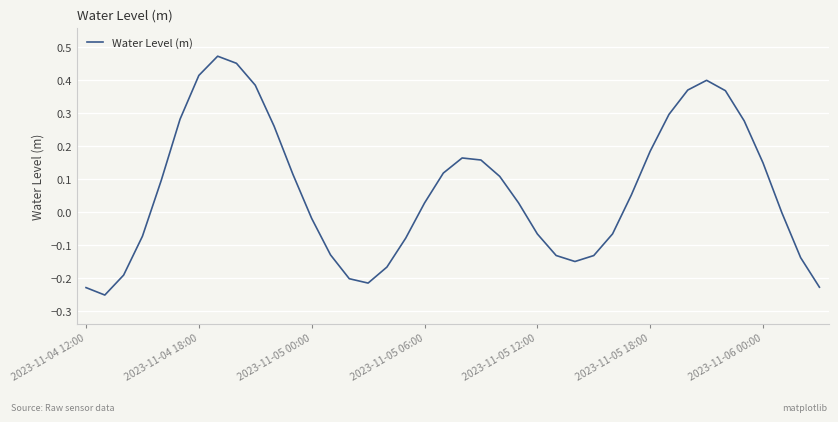

How many series are shown in this chart?

1